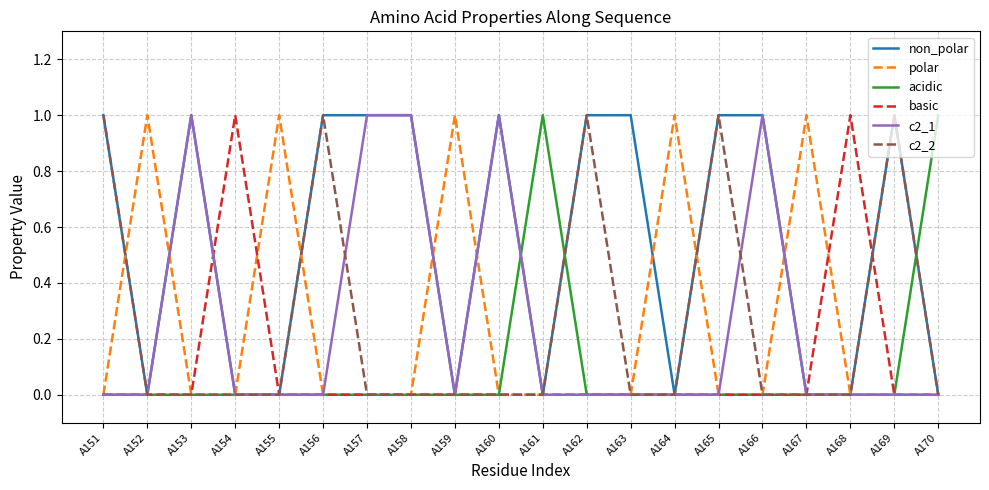

What is the spread (max minus min) of values at A160?

1